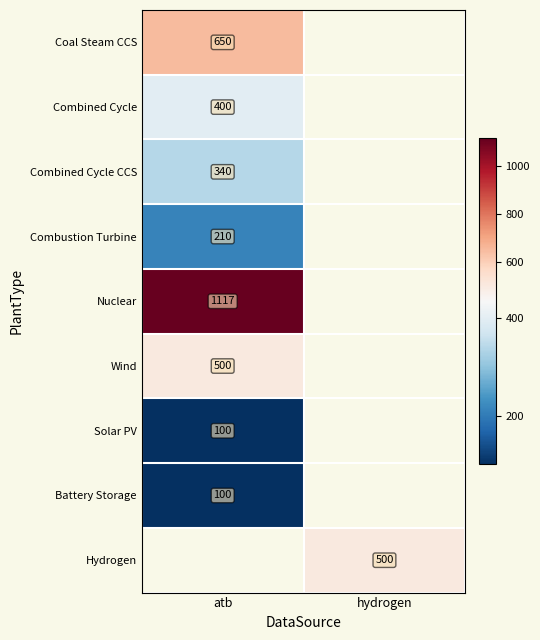

The value of Combined Cycle at atb is 660. True or false?

False